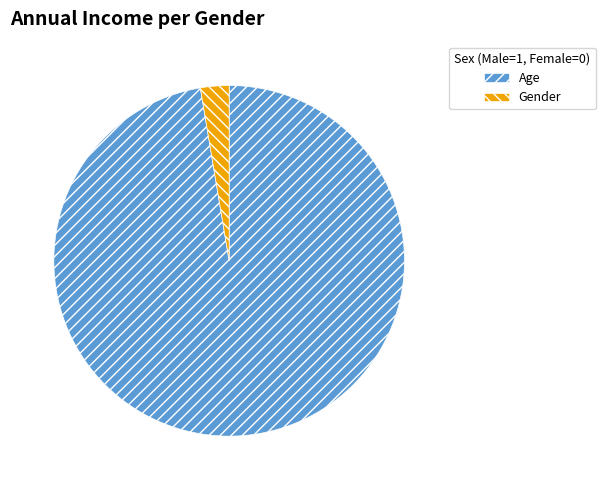

Is there any slice that represents more than half of the pie?

Yes